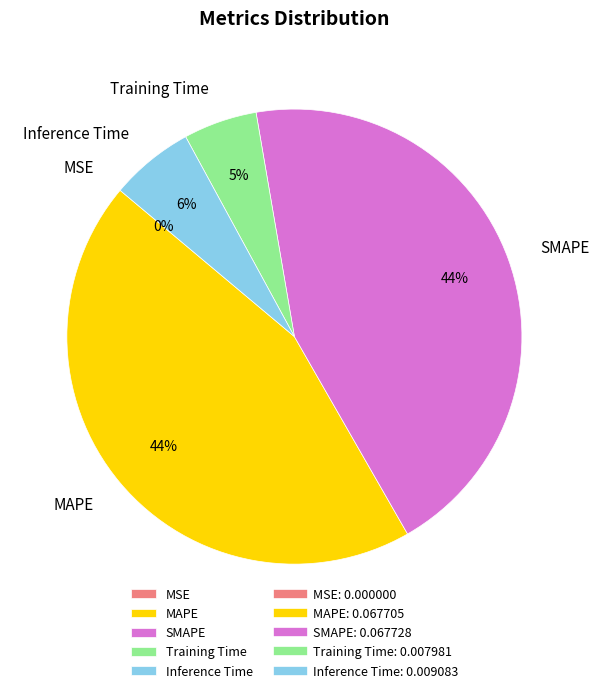

The Inference Time slice represents 1% of the pie. True or false?

False